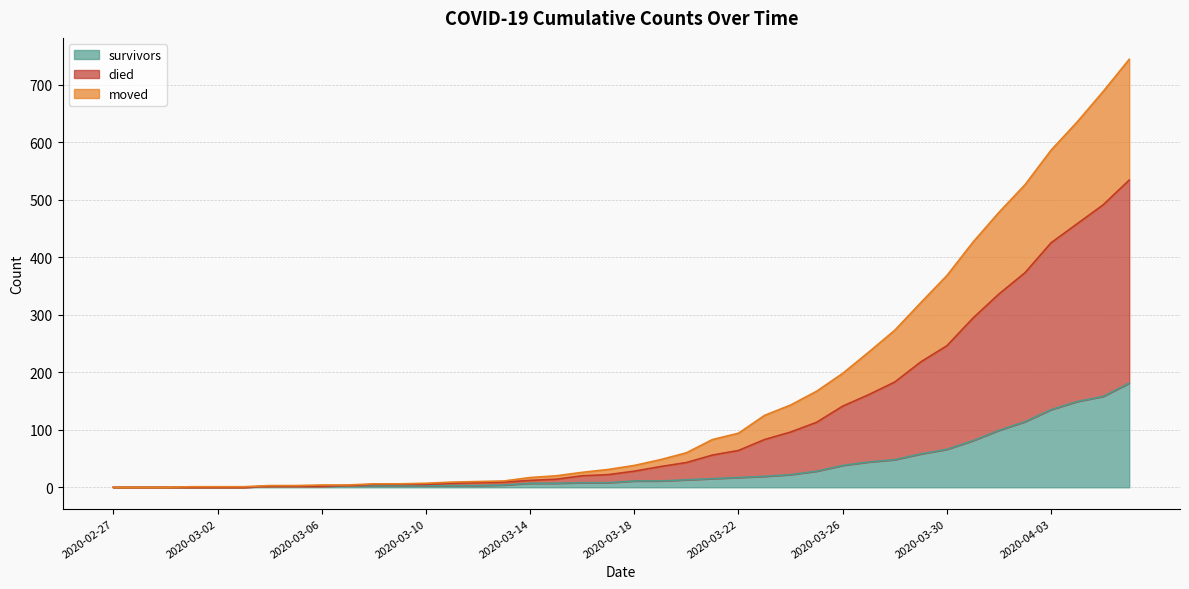

What position from the right is 2020-03-15?

23